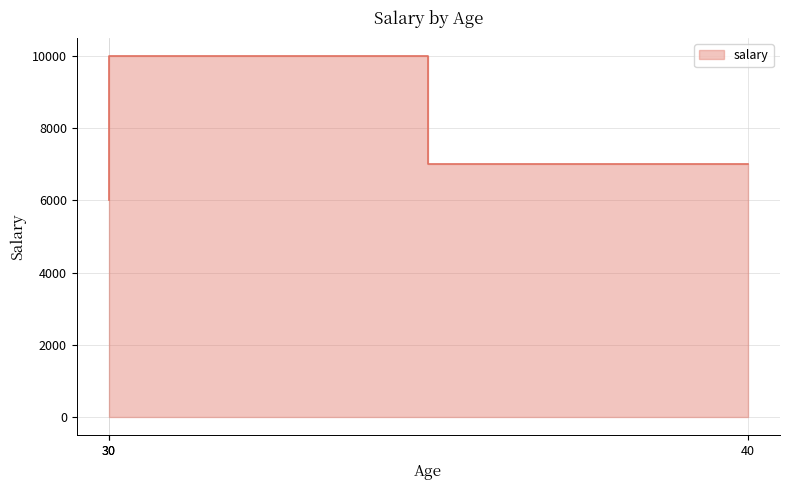

Count the values in the range 6000 to 10000.

3